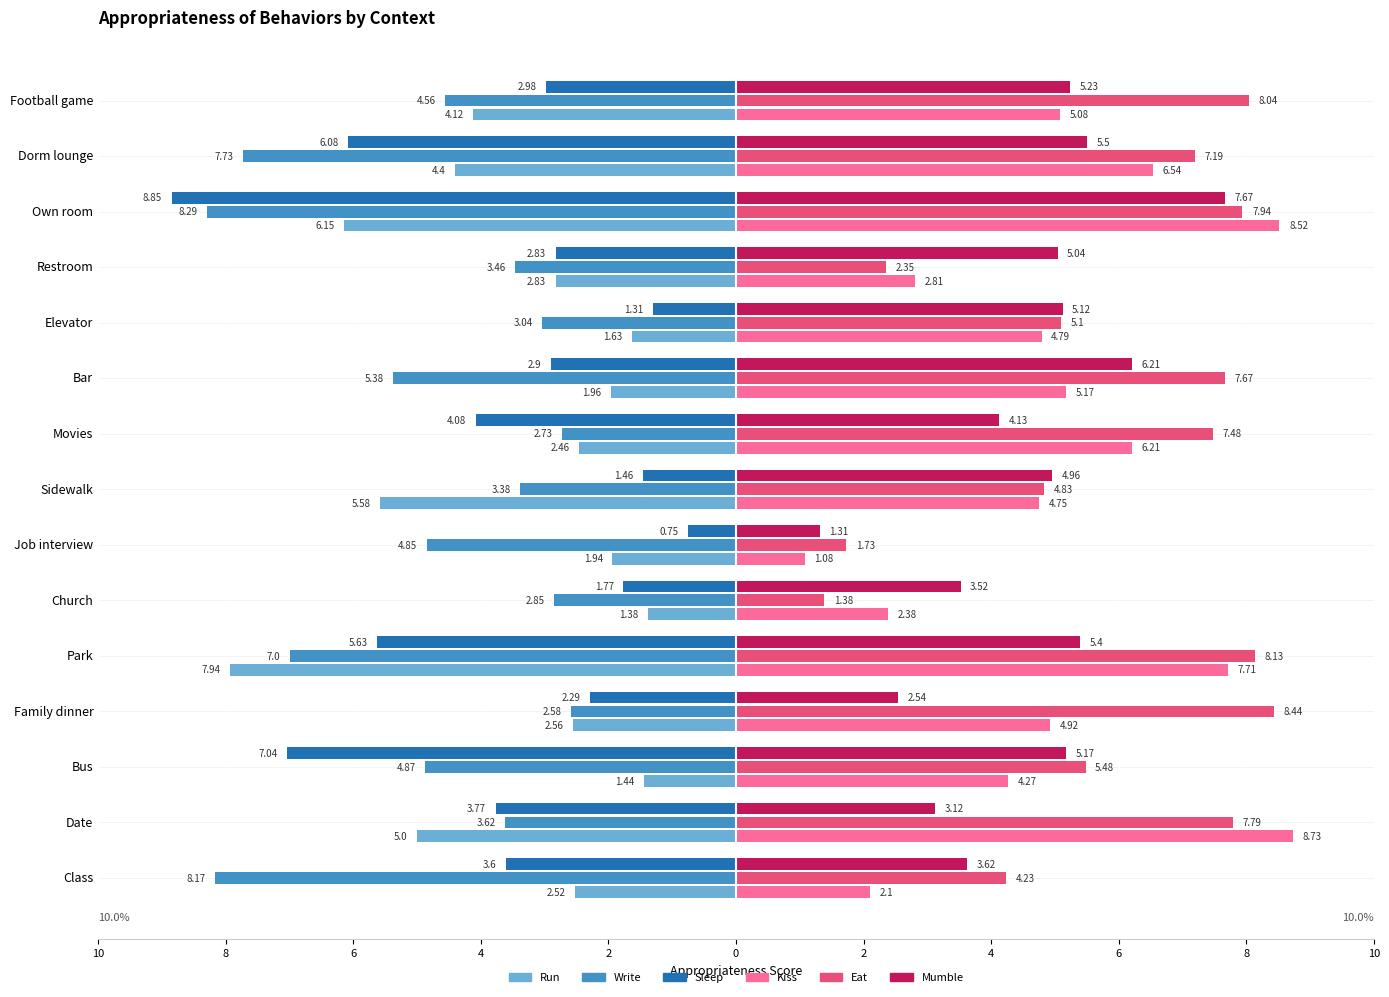

What are all the series names shown in the legend?

Run, Write, Sleep, Kiss, Eat, Mumble